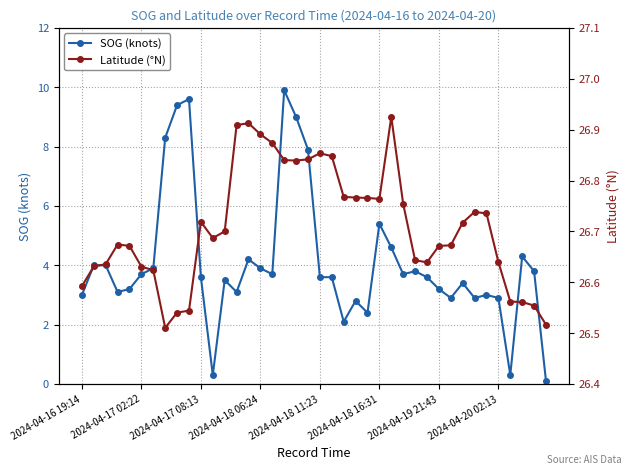

True or false: SOG (knots) has a value of 4.0 at 2024-04-16 19:14.

False